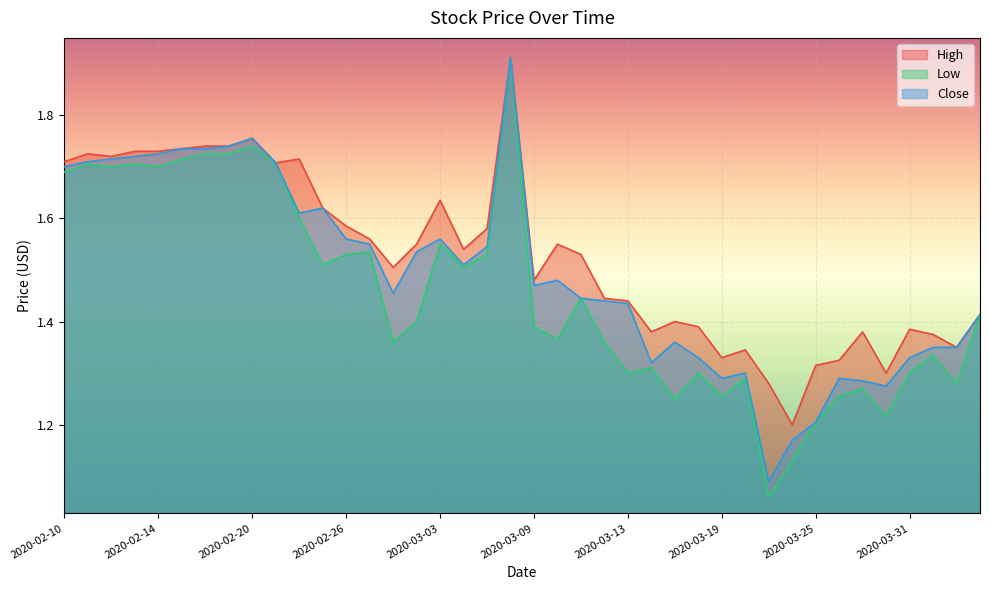

True or false: Low and High cross at least once.

False